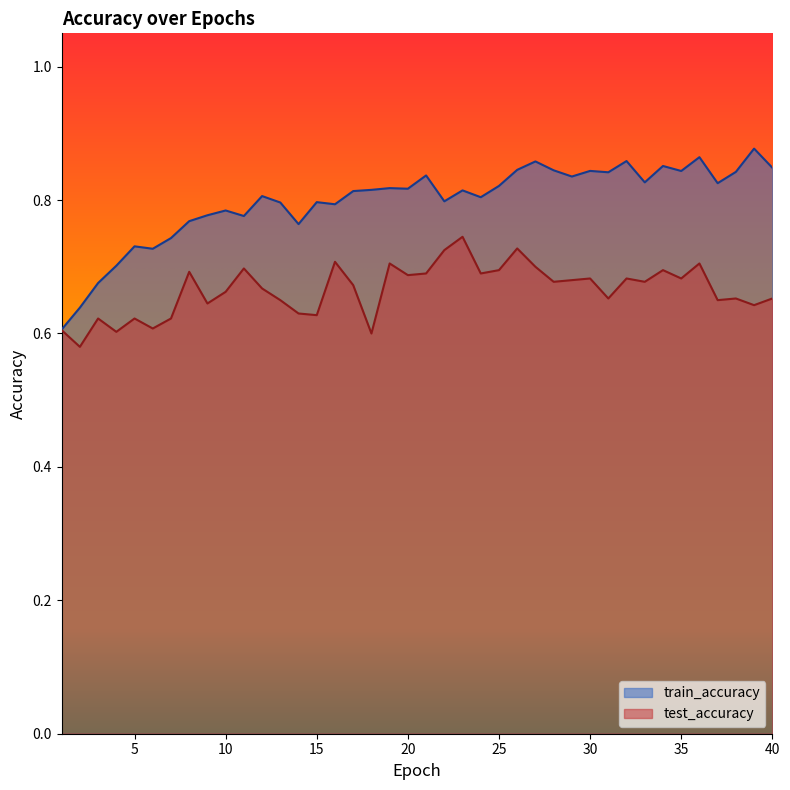

In test_accuracy, how many points are lower than both neighbors (excluding endpoints)?

14